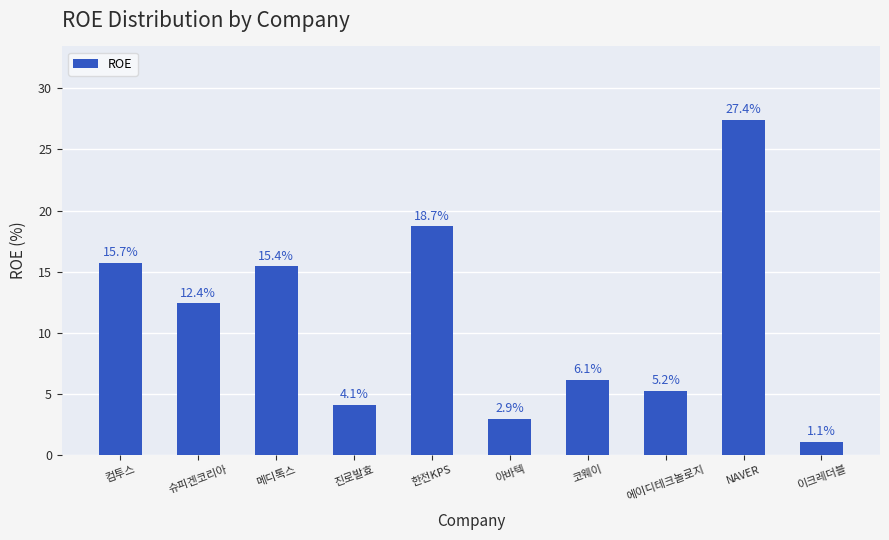

Rank the categories by value from lowest to highest.

이크레더블, 아바텍, 진로발효, 에이디테크놀로지, 코웨이, 슈피겐코리아, 메디톡스, 컴투스, 한전KPS, NAVER